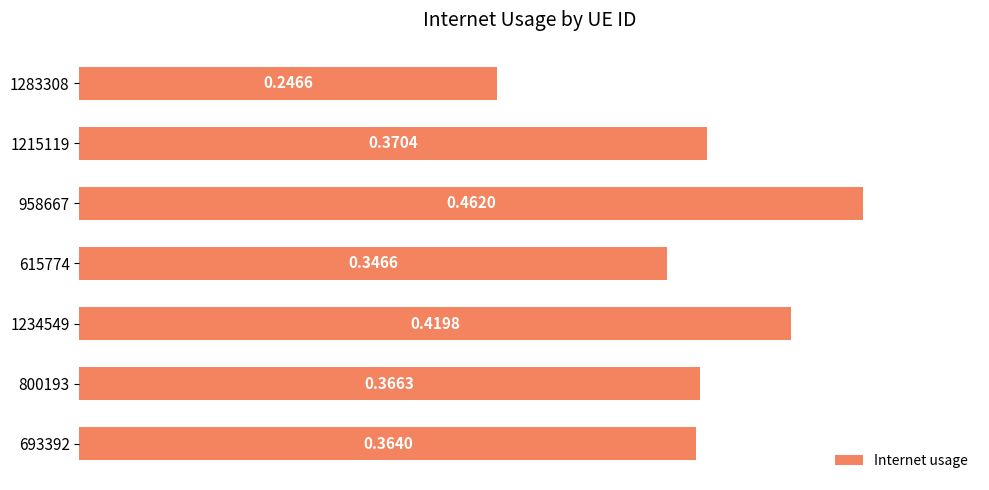

What is the sum of the values at 1283308 and 958667?

0.7